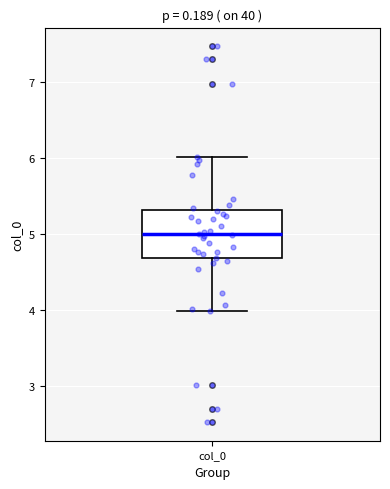

Read this box plot against the y-axis: the position of the median line, the range covered by the box, and the ends of both whiskers. The values are not printed on the chart, so give them approximately, as read against the axis.

median 5.0, box 4.7 to 5.3, whiskers 4.0 to 6.0